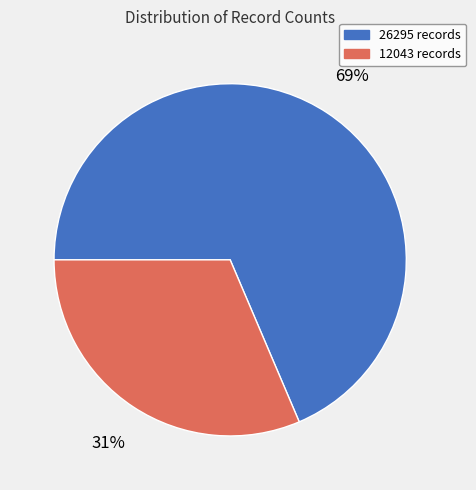

What is the smallest slice in the pie chart?

12043